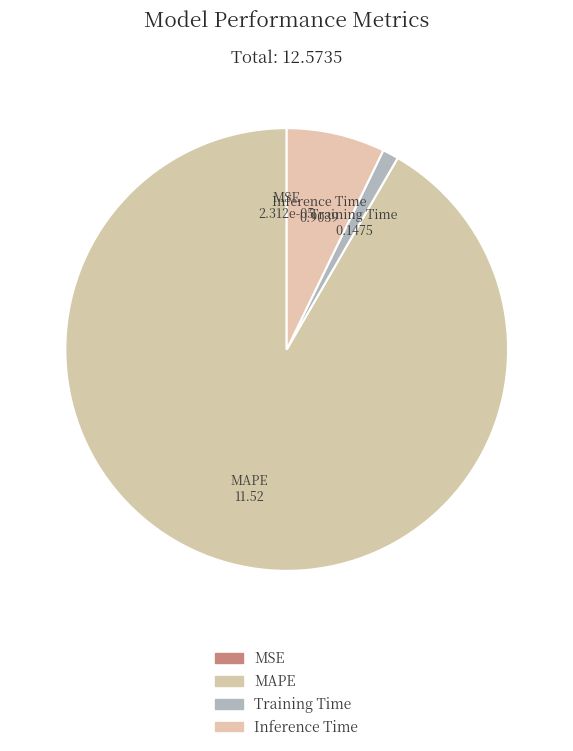

Which has a higher value, Inference Time or Training Time?

Inference Time